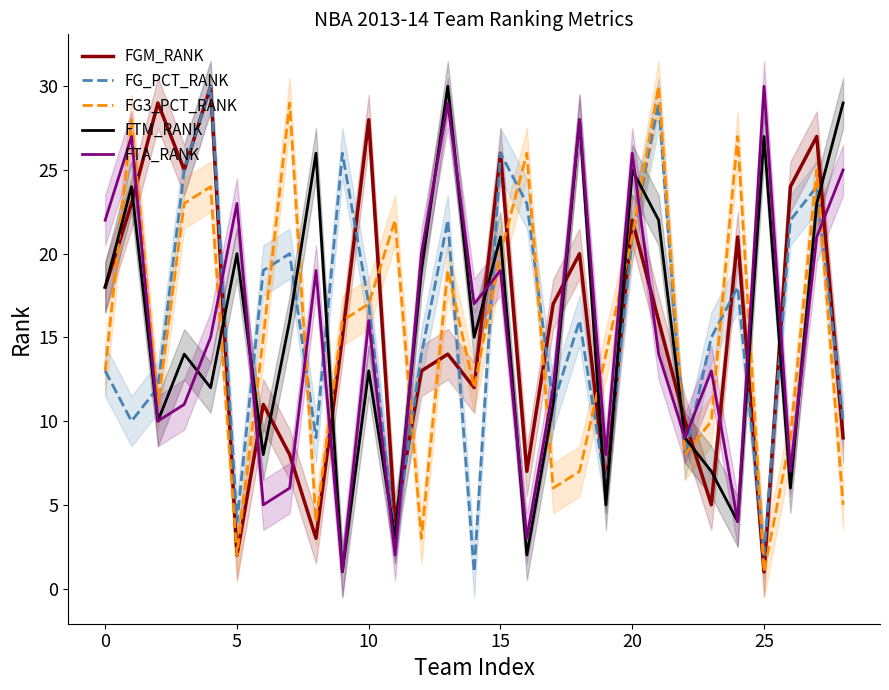

The FTA_RANK series shows 19 at 8. True or false?

True